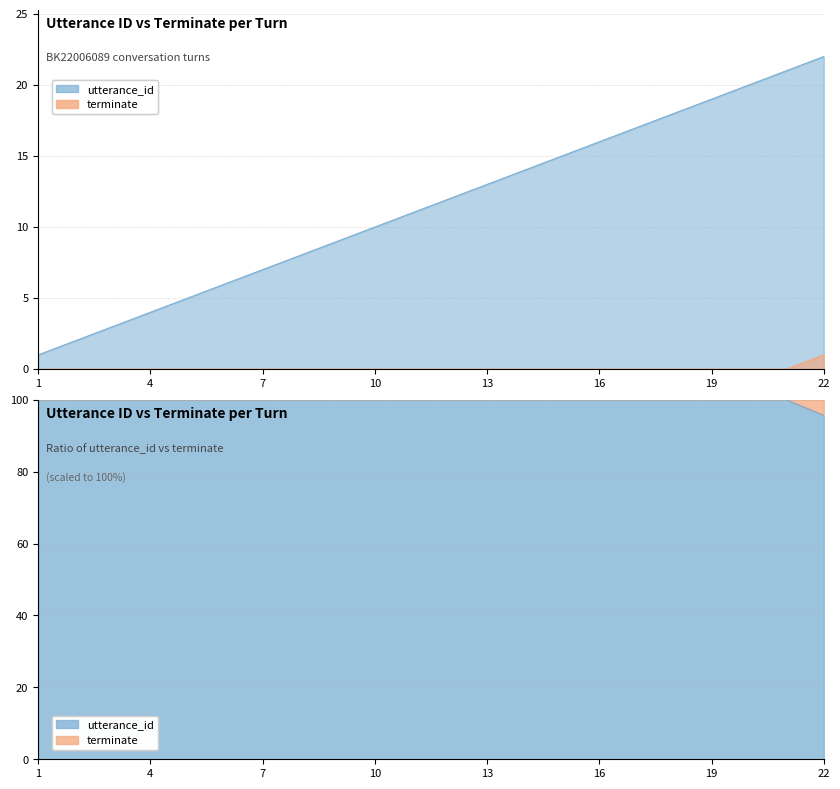

What is the sum of all terminate values?

1